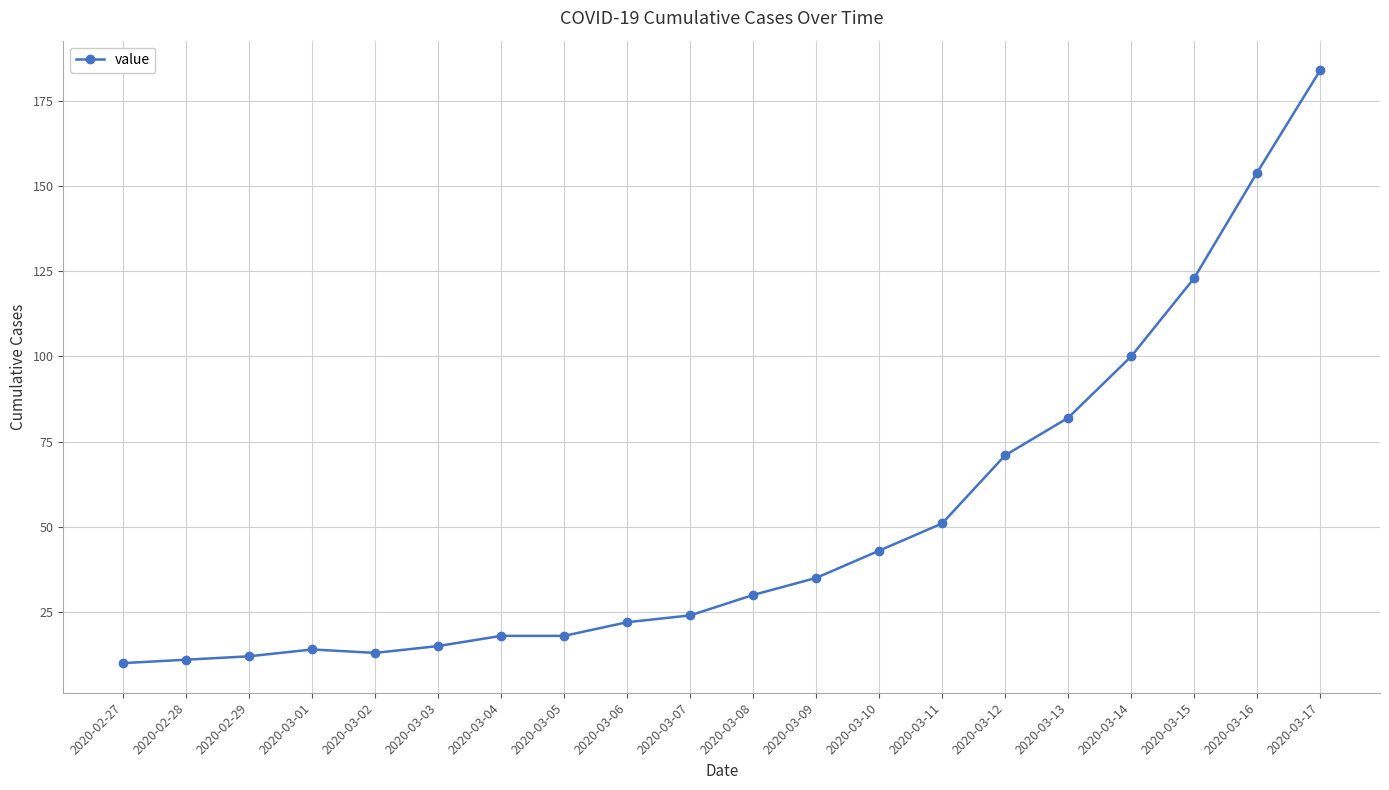

What position from the left is 2020-03-04?

7